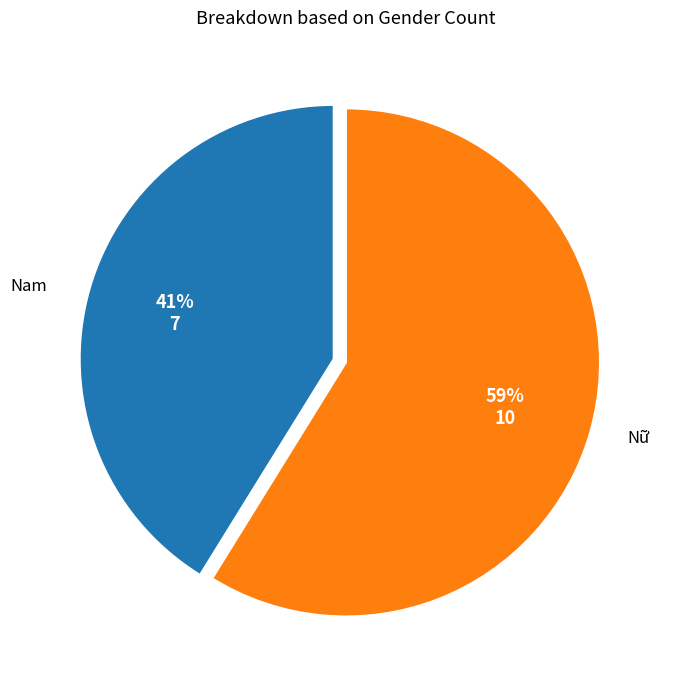

What percentage is the Nữ slice, to the nearest percent?

59%